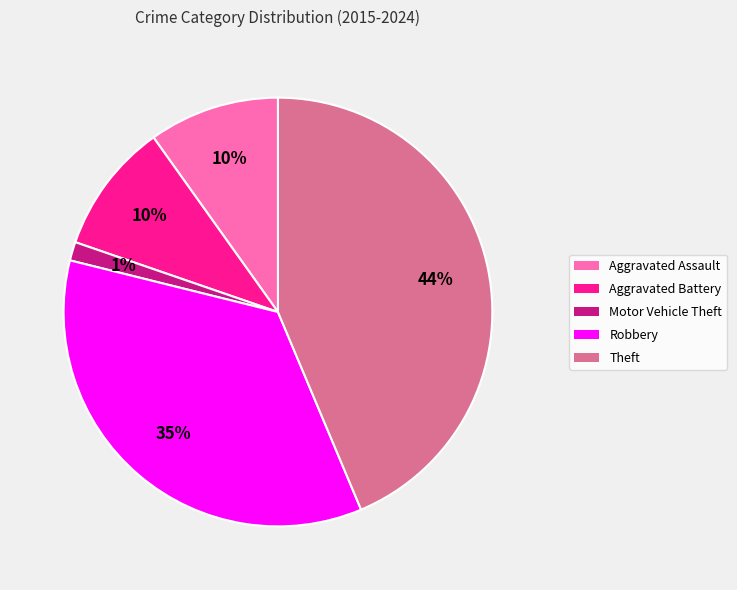

True or false: Aggravated Assault accounts for 22% of the total.

False